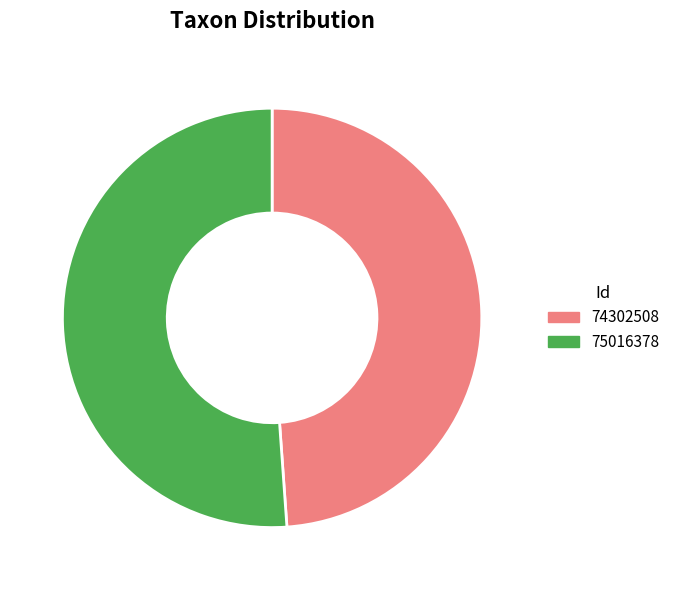

True or false: 75016378 accounts for 51% of the total.

True